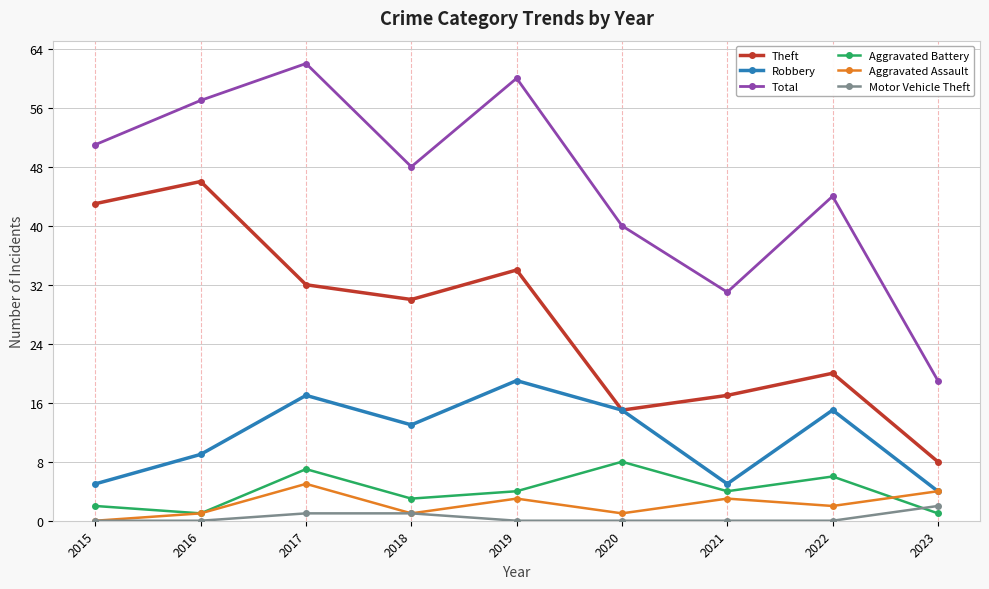

Is it true that Total equals 16 at 2021?

False